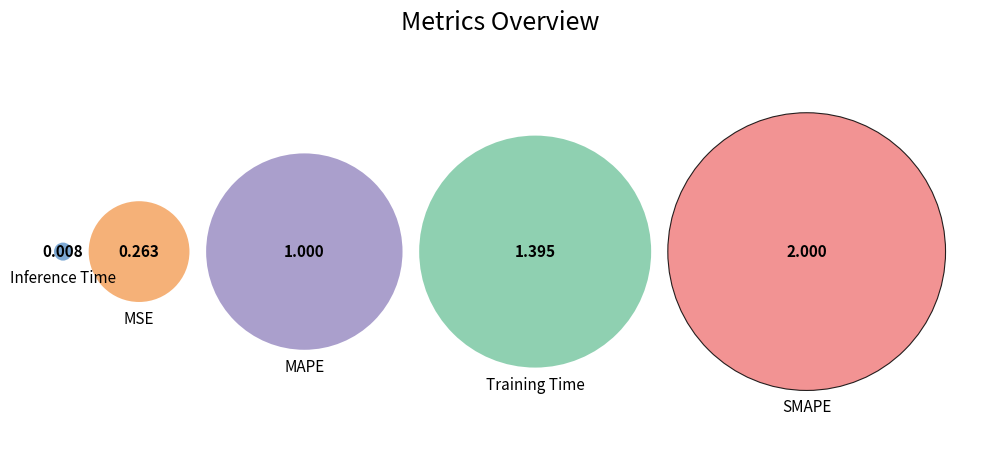

Approximately how many times larger is the value at MSE compared to MAPE?

0.3